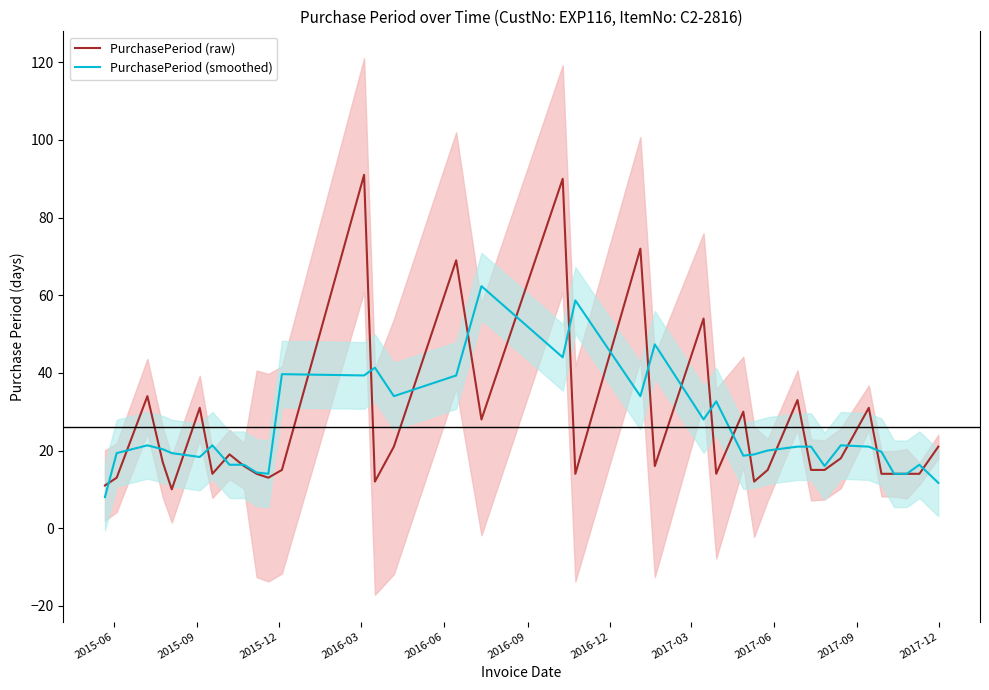

What is the minimum value for PurchasePeriod (raw)?

10.0